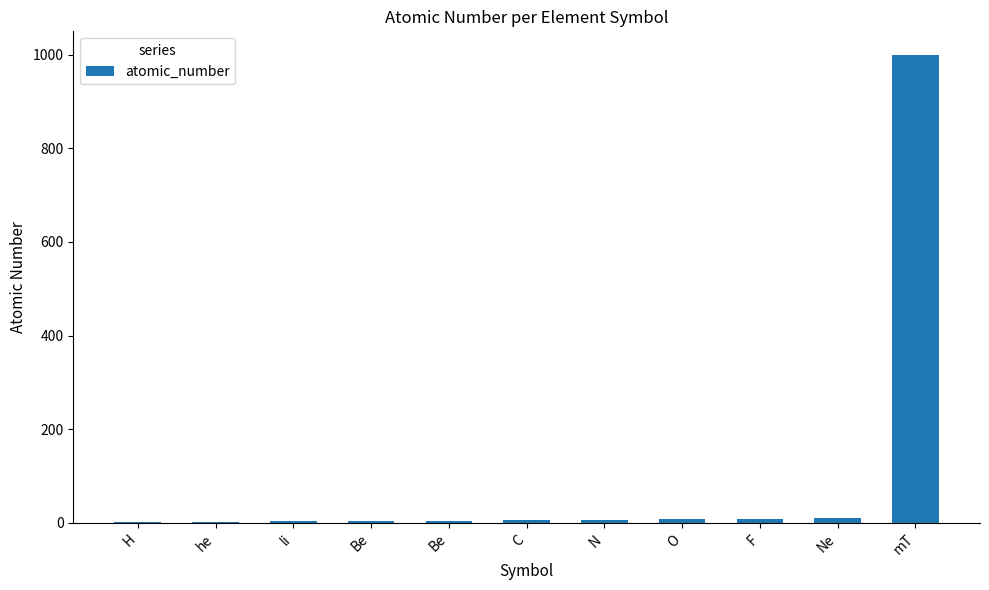

Which label corresponds to the smallest value in the chart?

H